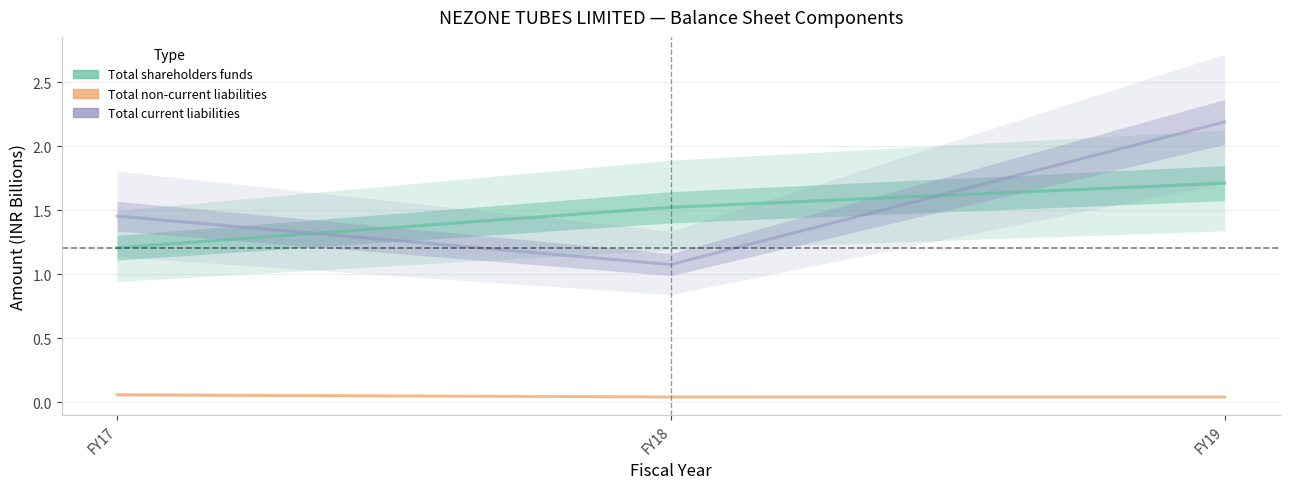

Reading right to left, list all the values displayed in this chart.

Total shareholders funds: 1.7	1.5	1.2
Total non-current liabilities: 0.0	0.0	0.1
Total current liabilities: 2.2	1.1	1.5